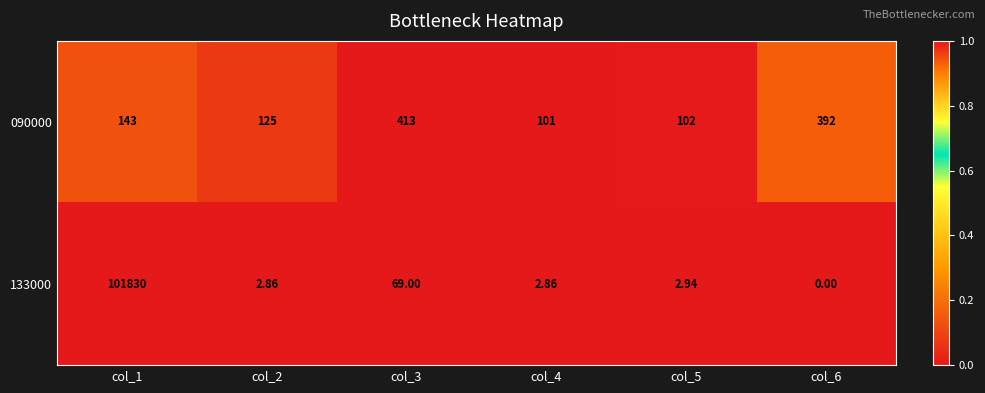

List the series in order of their overall mean, highest first.

133000, 090000